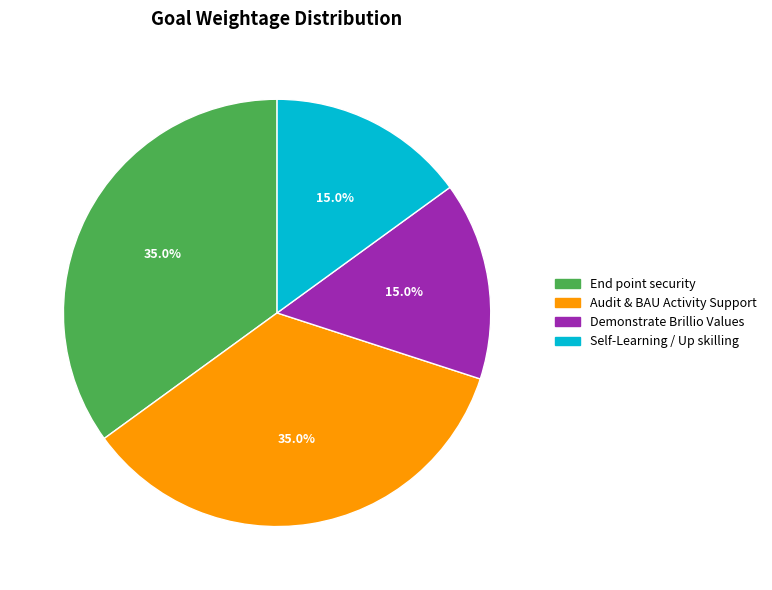

Count the number of slices in the pie.

4